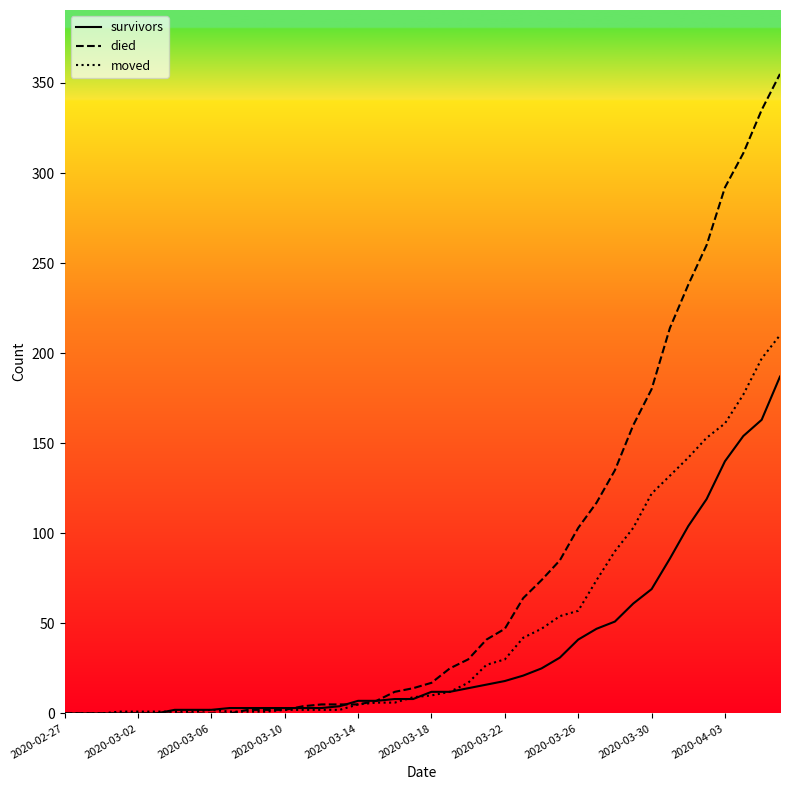

What is the sum of all died values?

3141